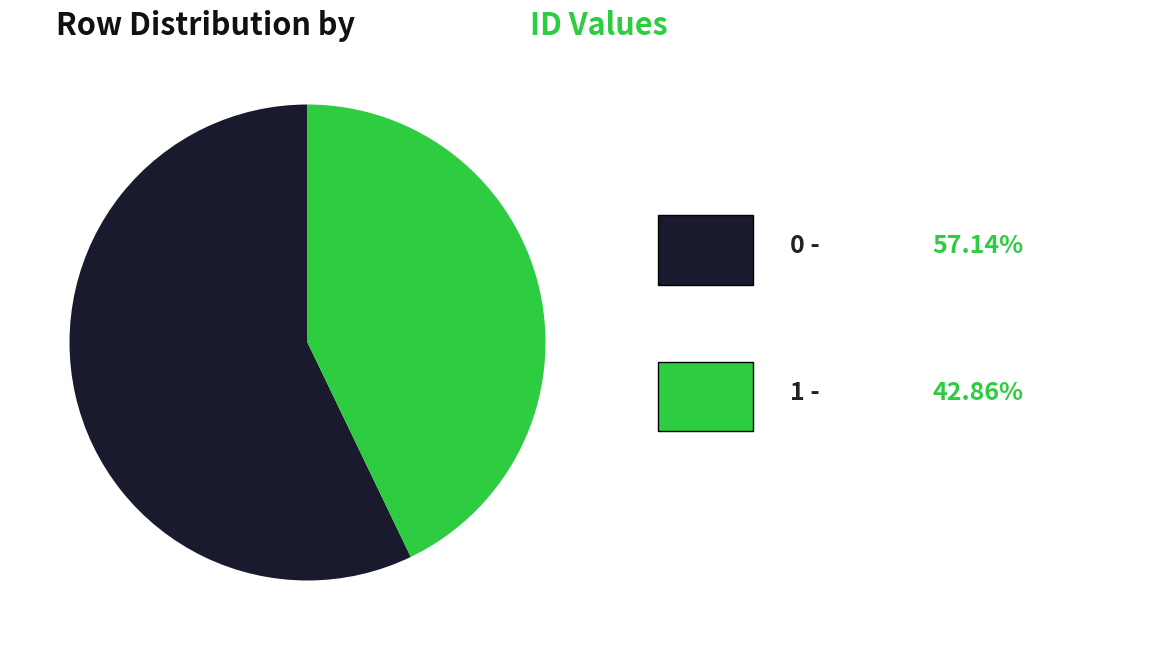

Is there any slice that represents more than half of the pie?

Yes